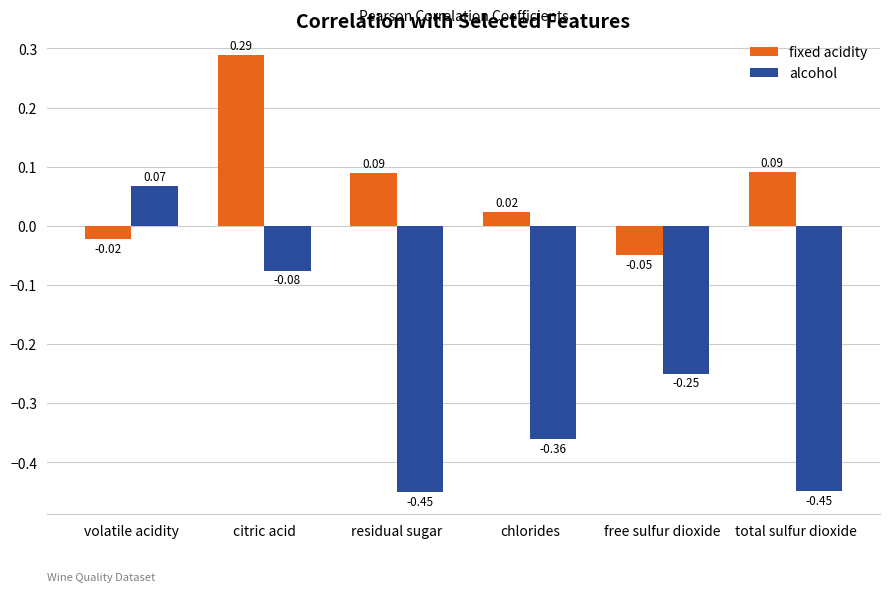

List the series in order of their peak value, highest first.

fixed acidity, alcohol